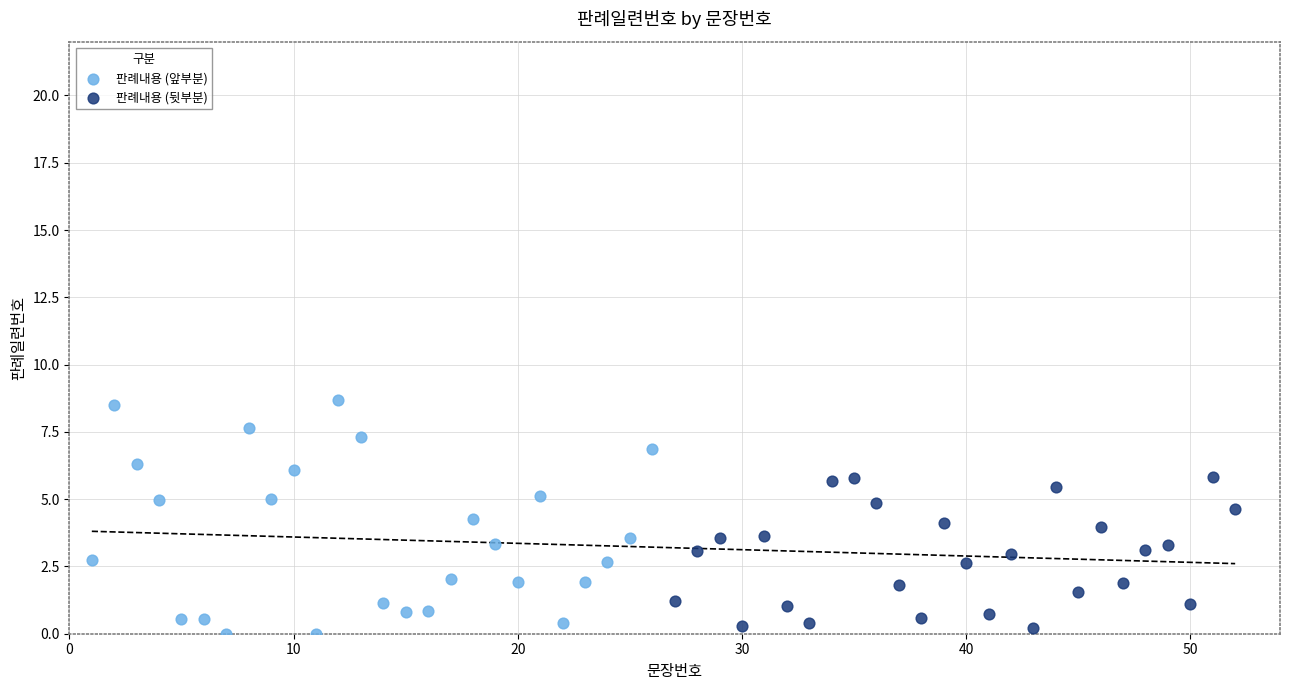

Which series has the widest spread of Y values?

판례내용 (앞부분)